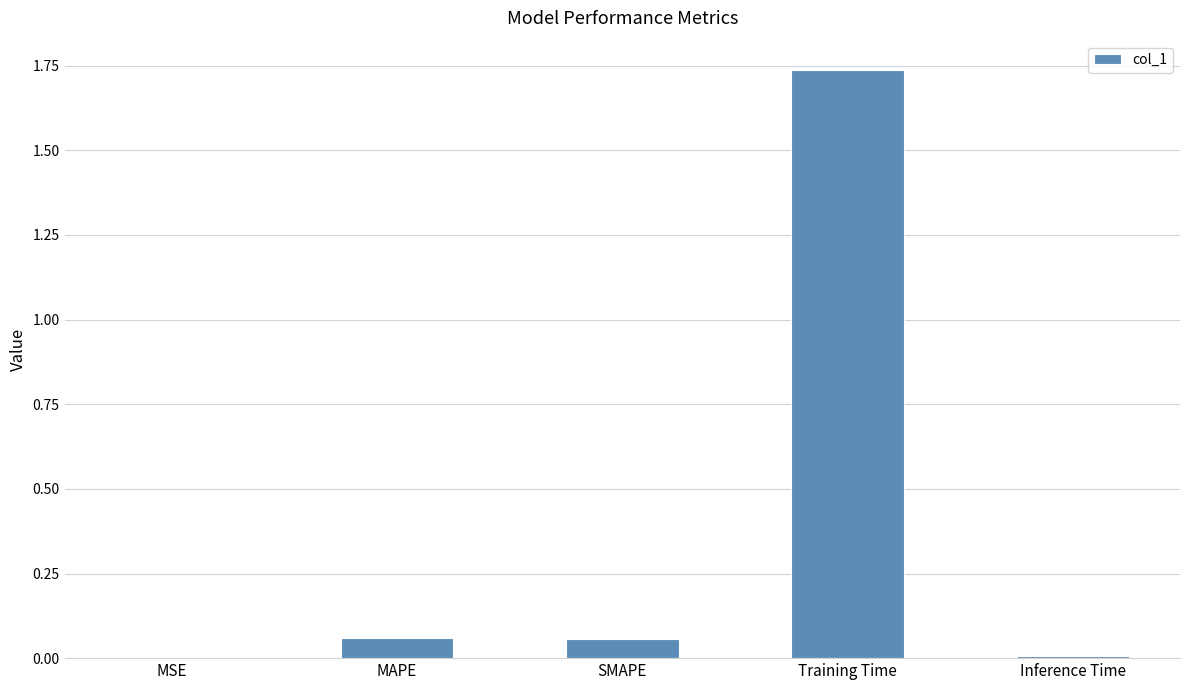

Are the bars horizontal?

No